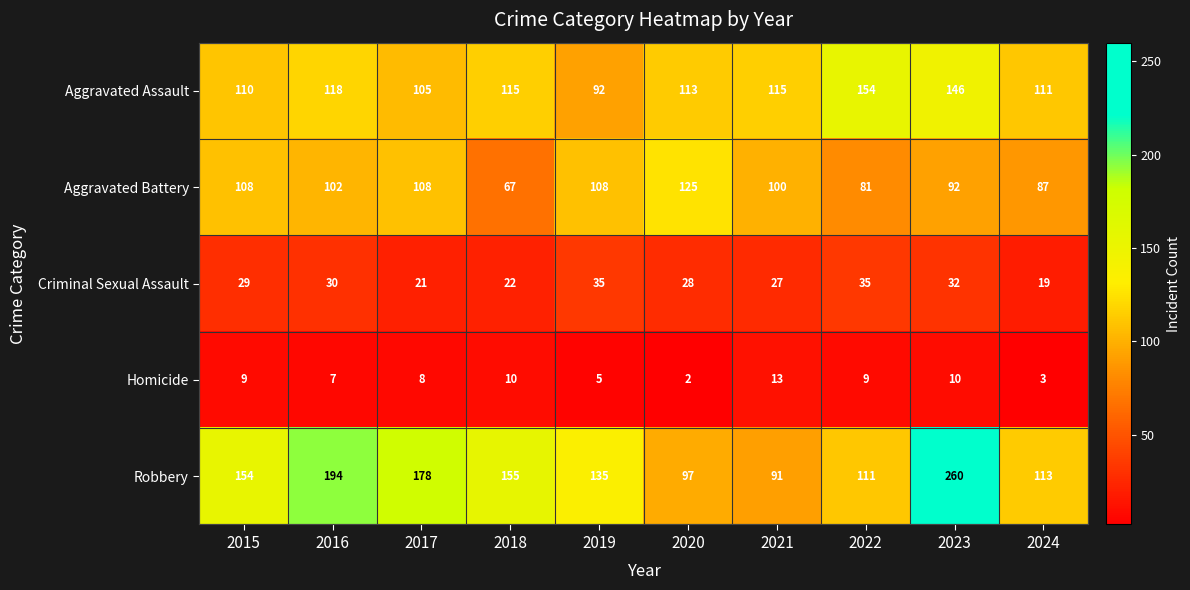

What is the lowest value of the Aggravated Assault series?

92